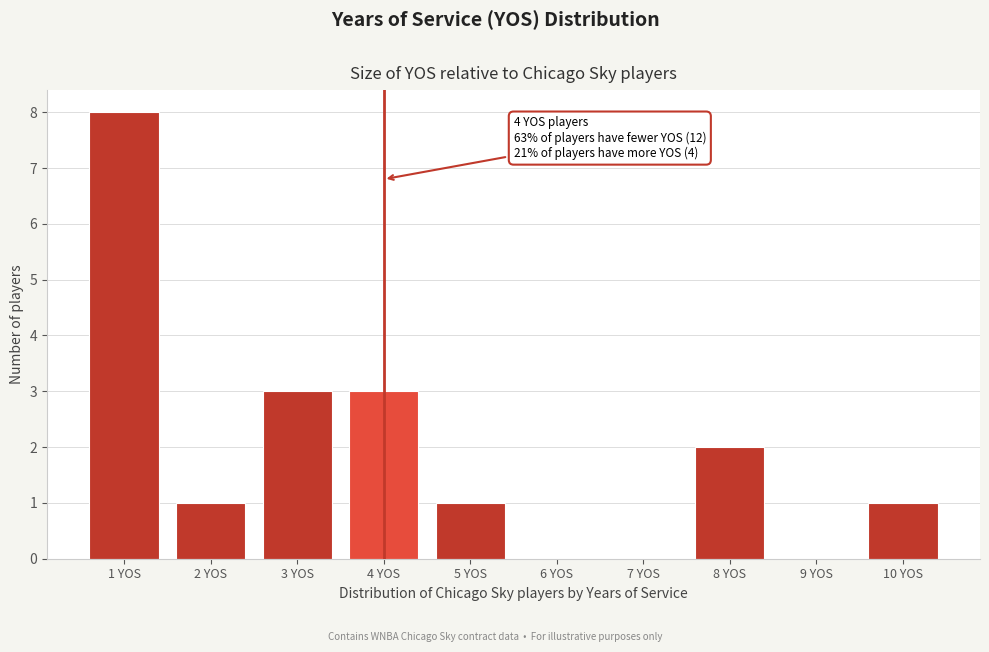

Which range on the x-axis has the tallest bar?

0.5 to 1.5